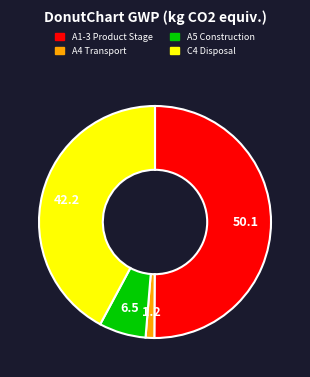

What is the largest slice in the pie chart?

A1-3 Product Stage